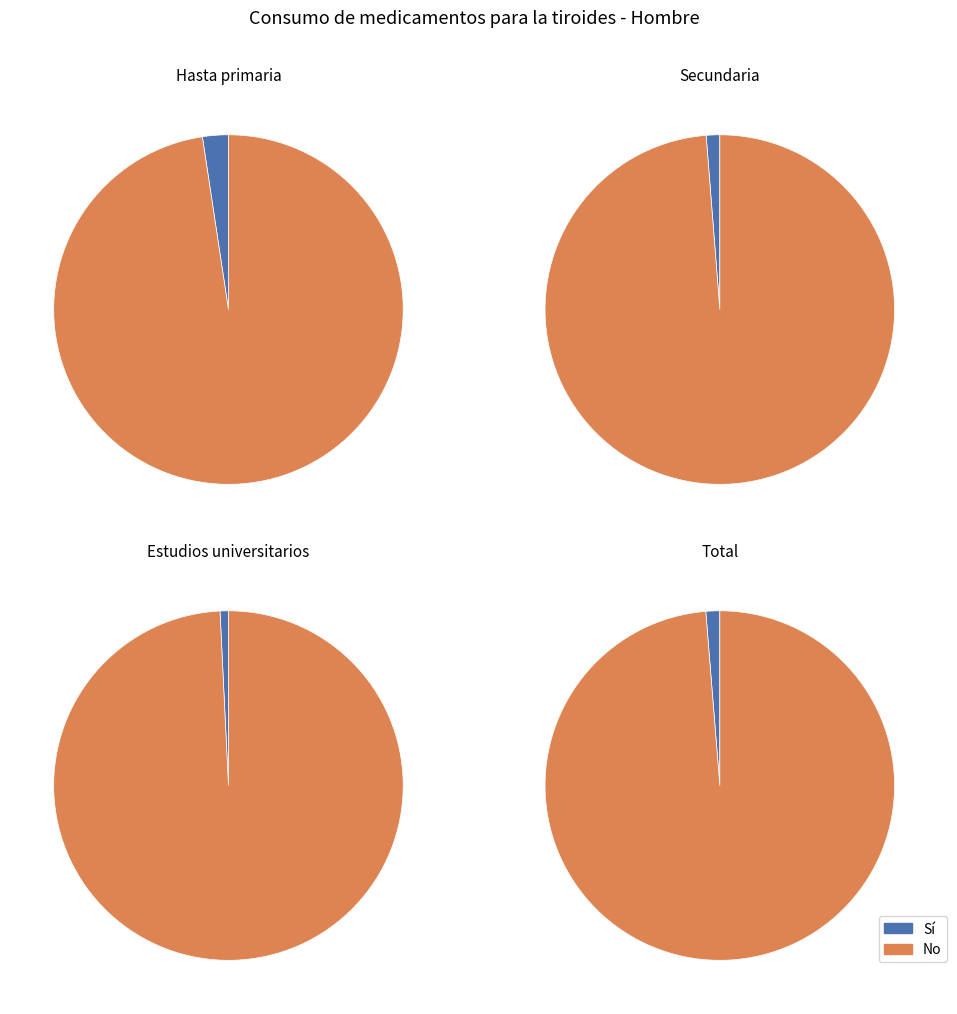

Which has a higher value, Hasta primaria or Estudios universitarios?

Hasta primaria